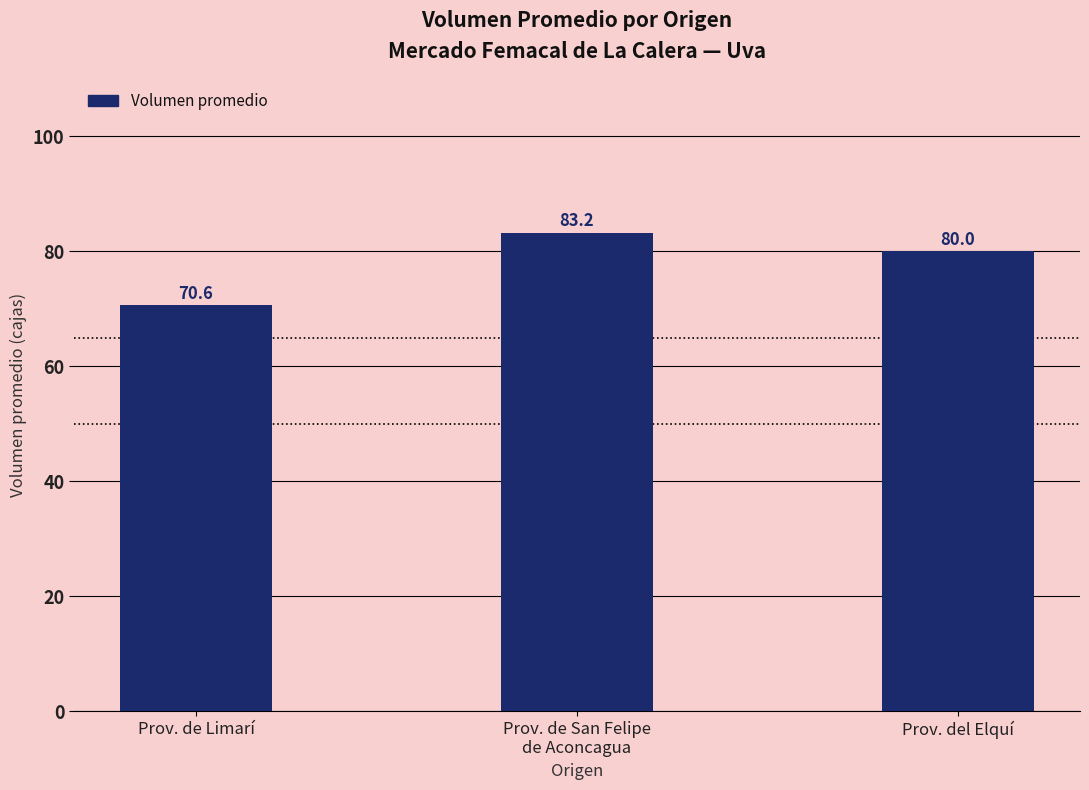

What is the minimum value shown in the chart?

70.6